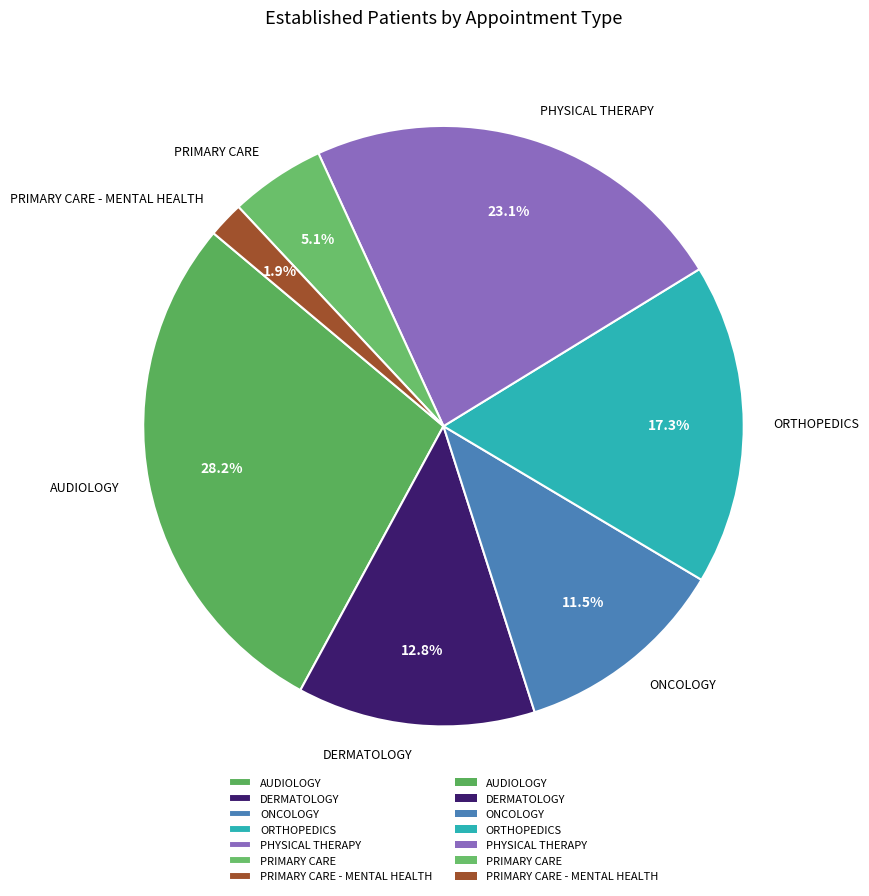

Between ORTHOPEDICS and PRIMARY CARE - MENTAL HEALTH, which is larger?

ORTHOPEDICS